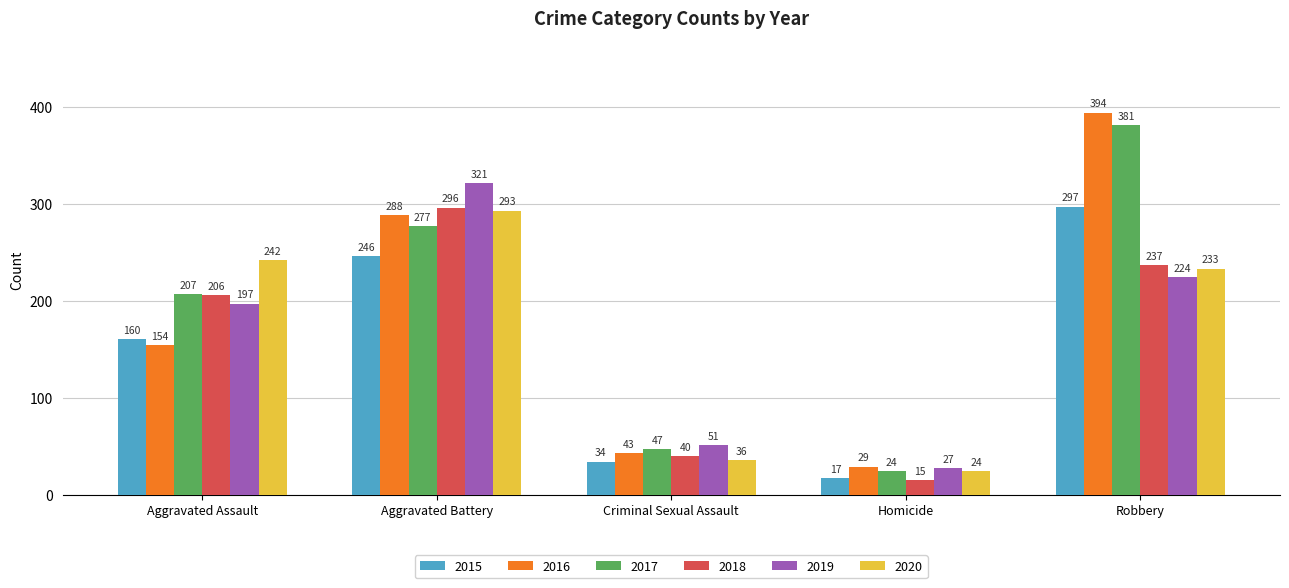

How many data points in 2017 are less than 207?

2